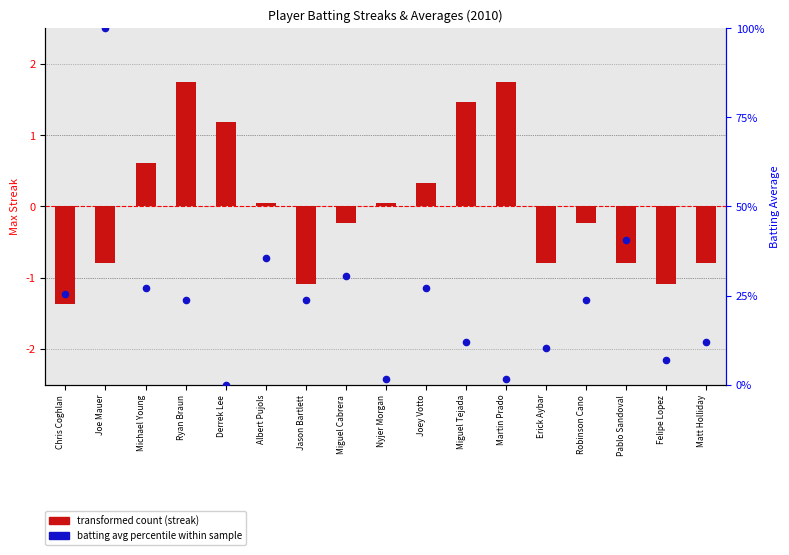

What are all the series names shown in the legend?

transformed count (streak), batting avg percentile within sample